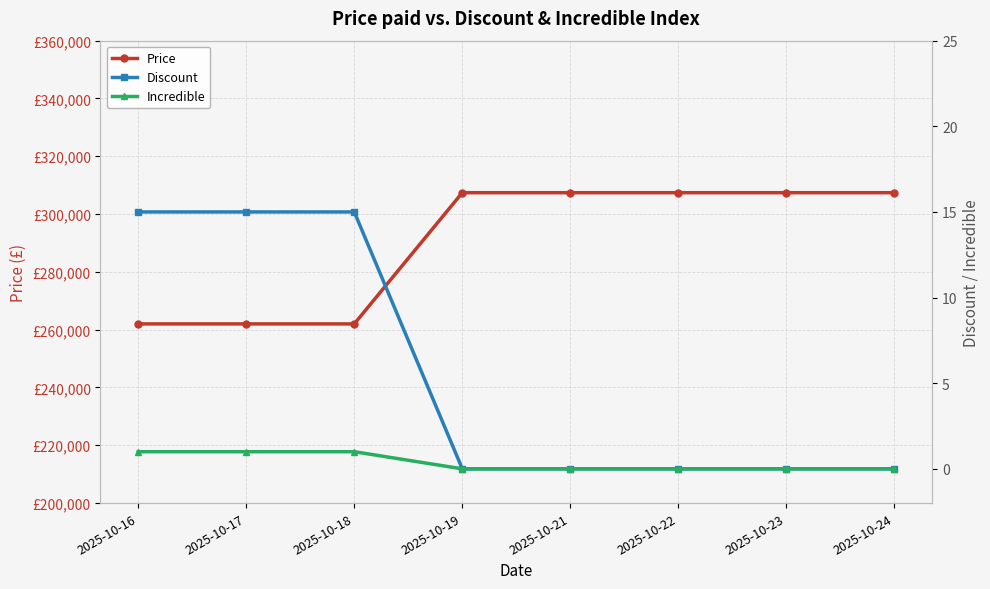

At which label is Incredible closest to 0?

2025-10-19